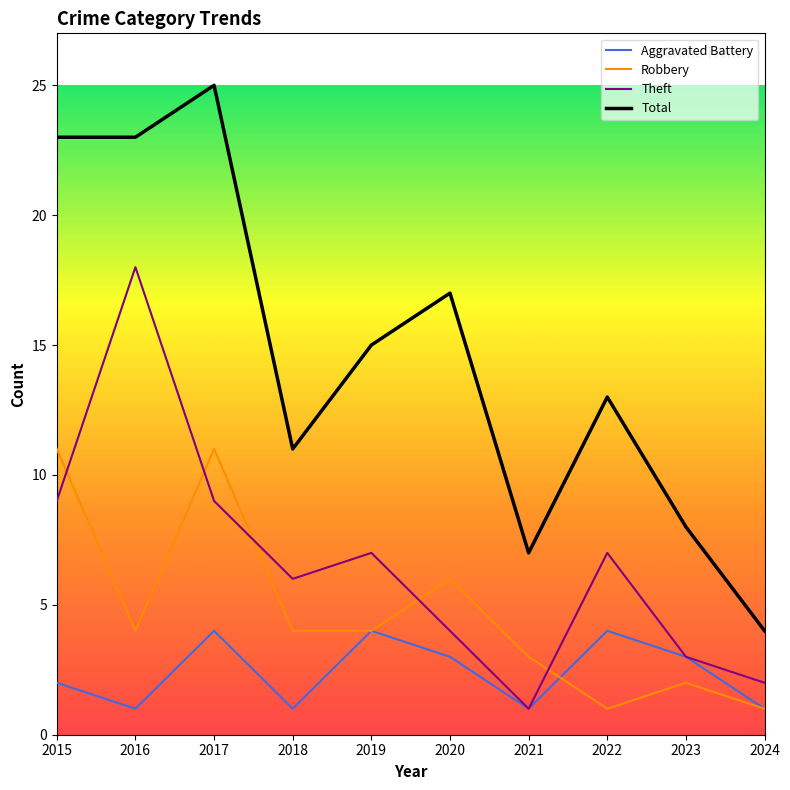

Where does the Robbery series first go above 4?

2015